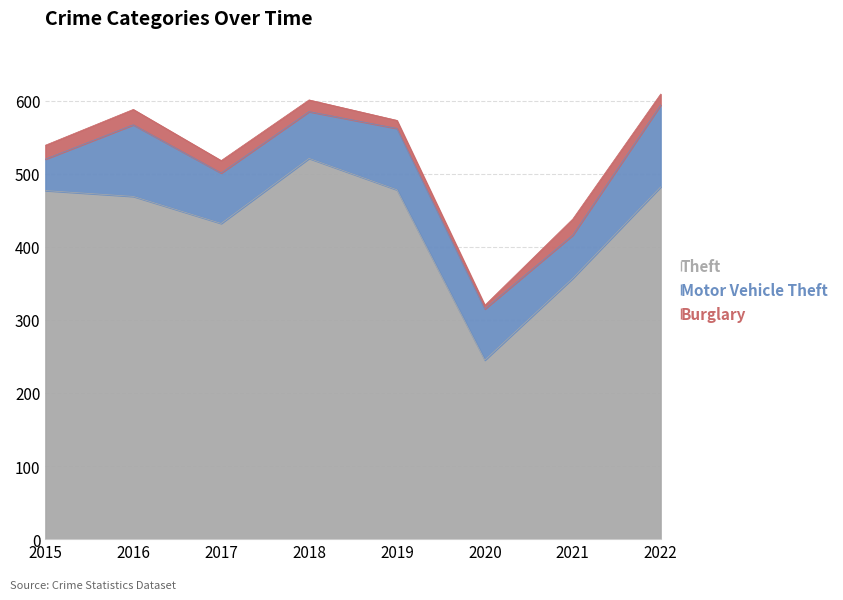

What are all the series names shown in the legend?

Theft, Motor Vehicle Theft, Burglary